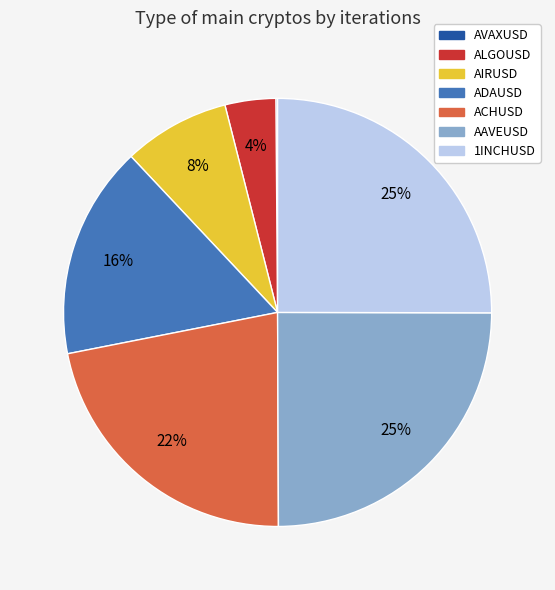

To the nearest percent, what is the difference between the largest and smallest slice percentages?

25%